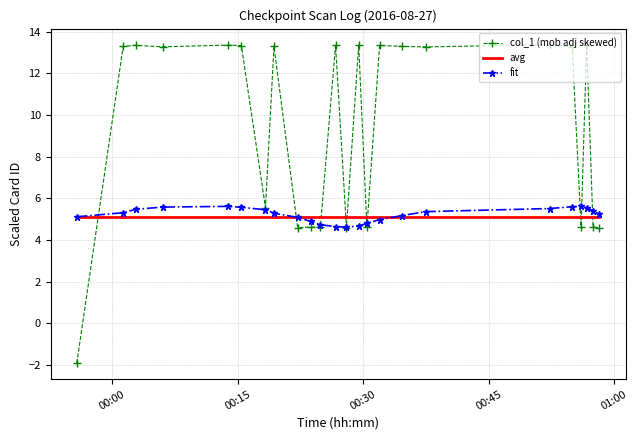

How many intersections are there between avg and col_1 (mob adj skewed)?

10